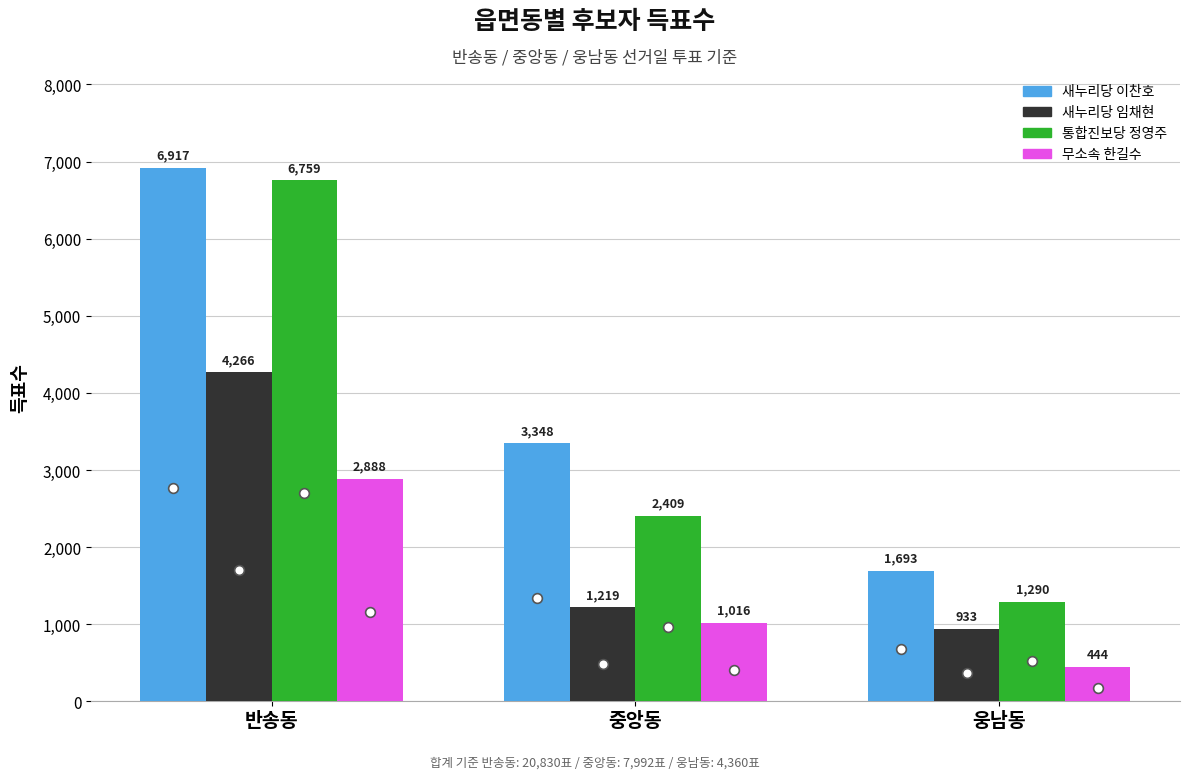

Which series has the largest total across all categories?

새누리당 이찬호